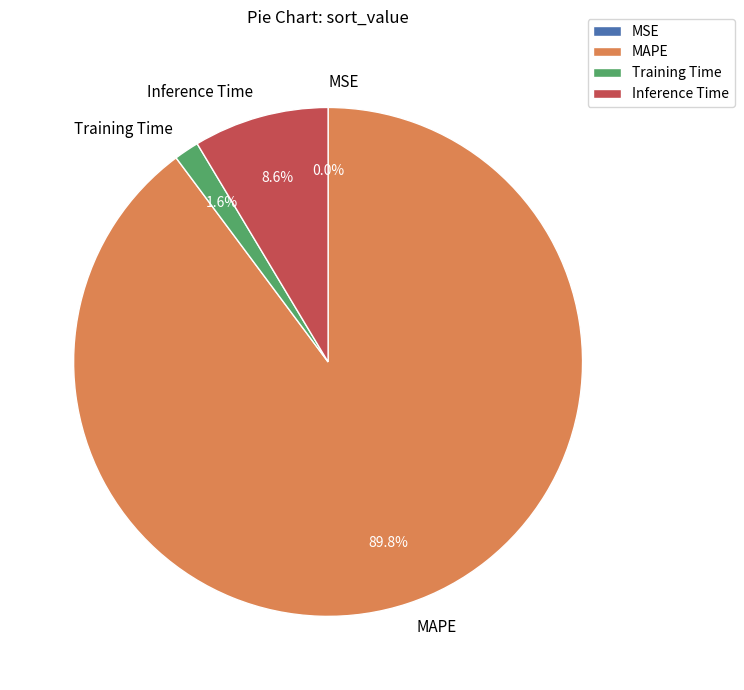

Does any single category account for the majority?

Yes